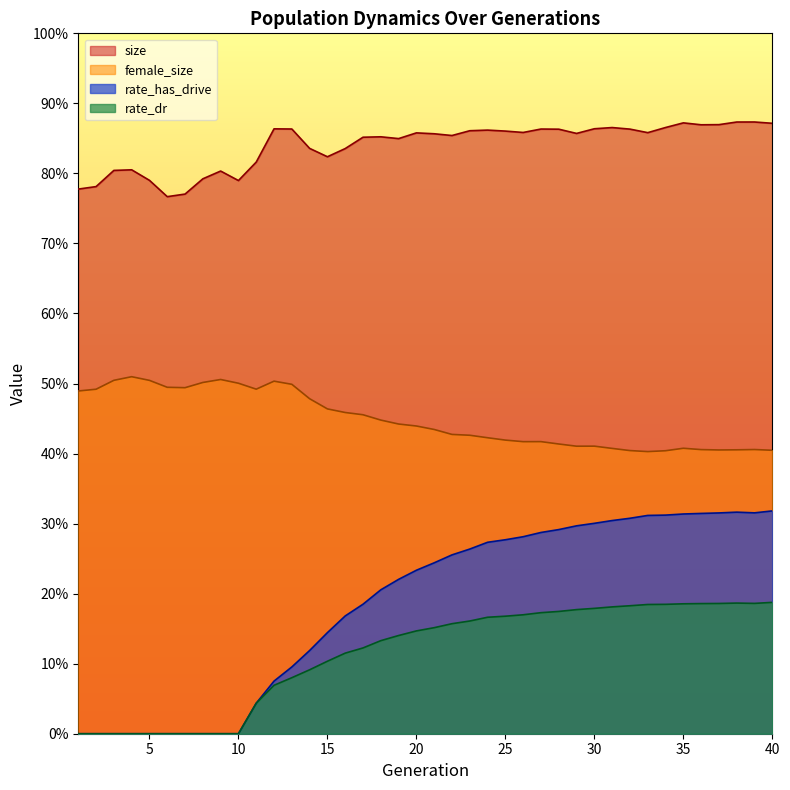

Rank the series by their maximum value, from highest to lowest.

size, female_size, rate_has_drive, rate_dr